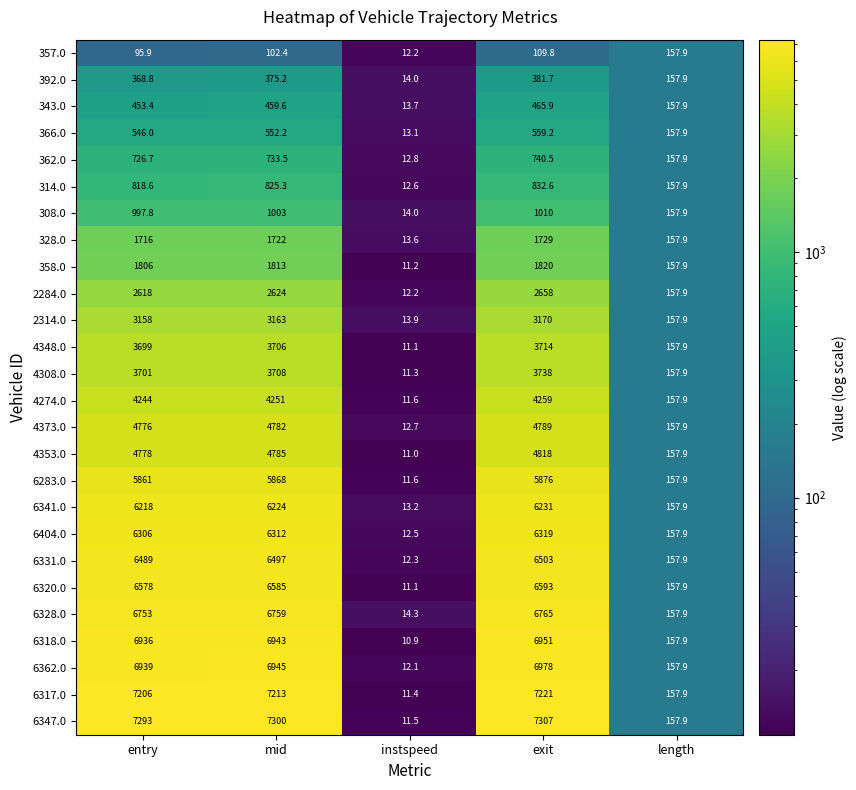

What is the maximum value for 6331.0?

6503.0